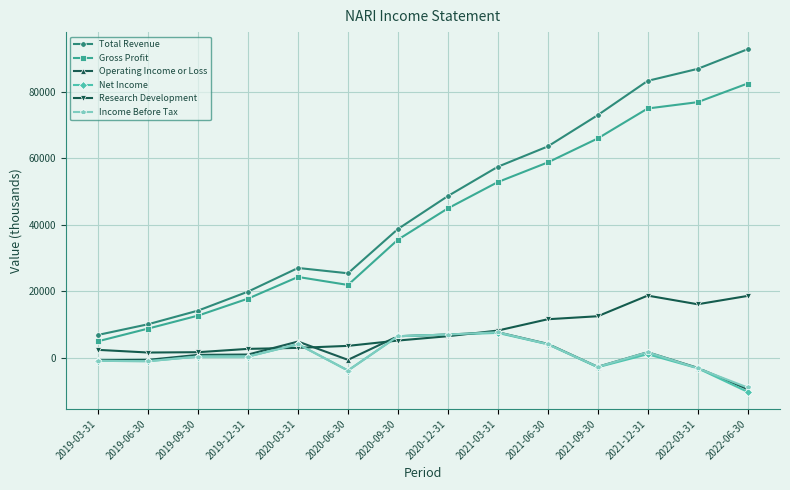

Where is Gross Profit nearest to the value 43700?

2020-12-31